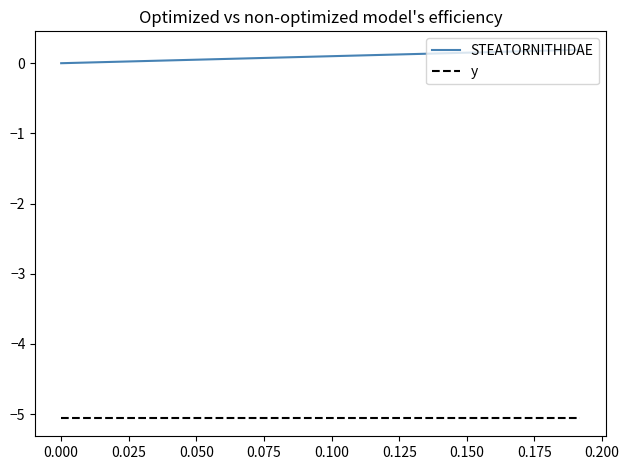

Rank the series by their maximum value, from lowest to highest.

y, STEATORNITHIDAE